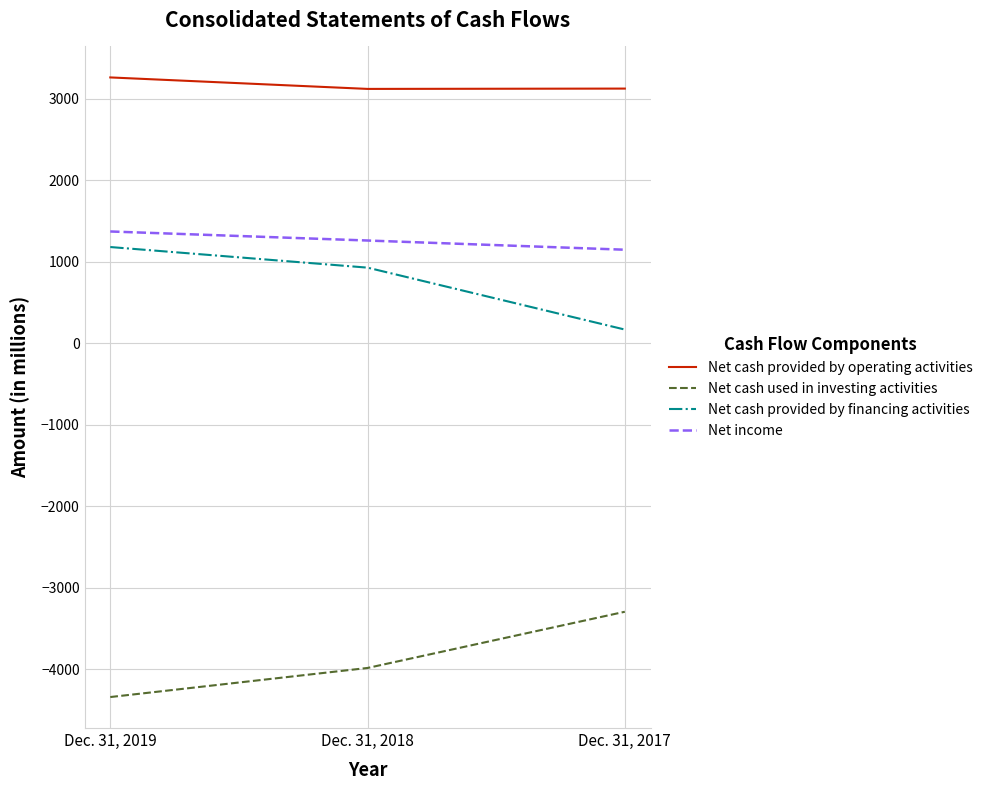

List the series in order of their peak value, highest first.

Net cash provided by operating activities, Net income, Net cash provided by financing activities, Net cash used in investing activities